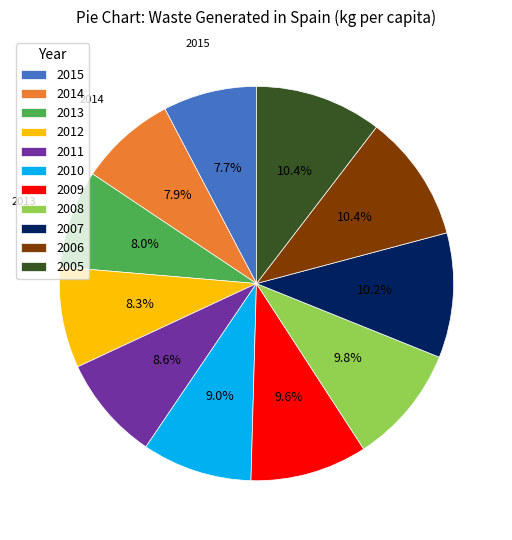

Between 2010 and 2005, which is larger?

2005